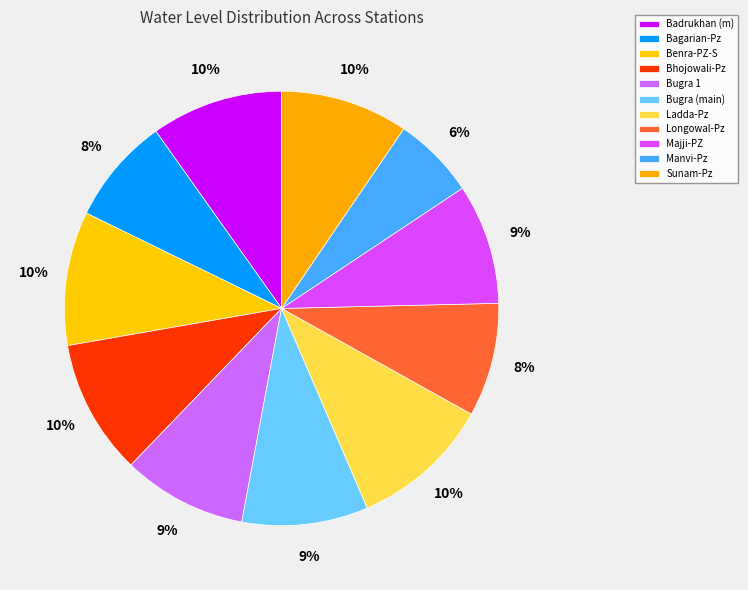

Which has a higher value, Longowal-Pz or Manvi-Pz?

Longowal-Pz